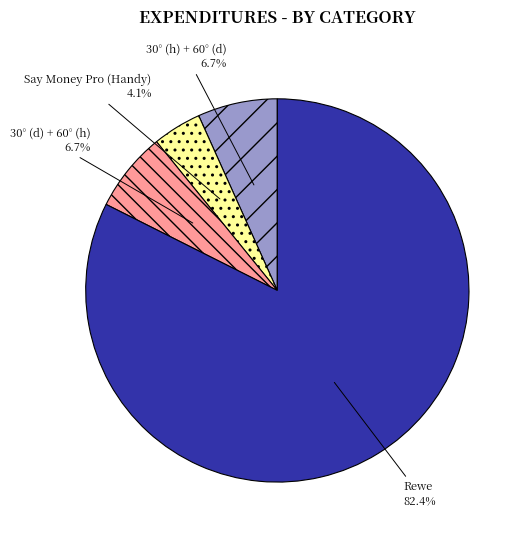

Which slice represents more than half of the pie?

Rewe